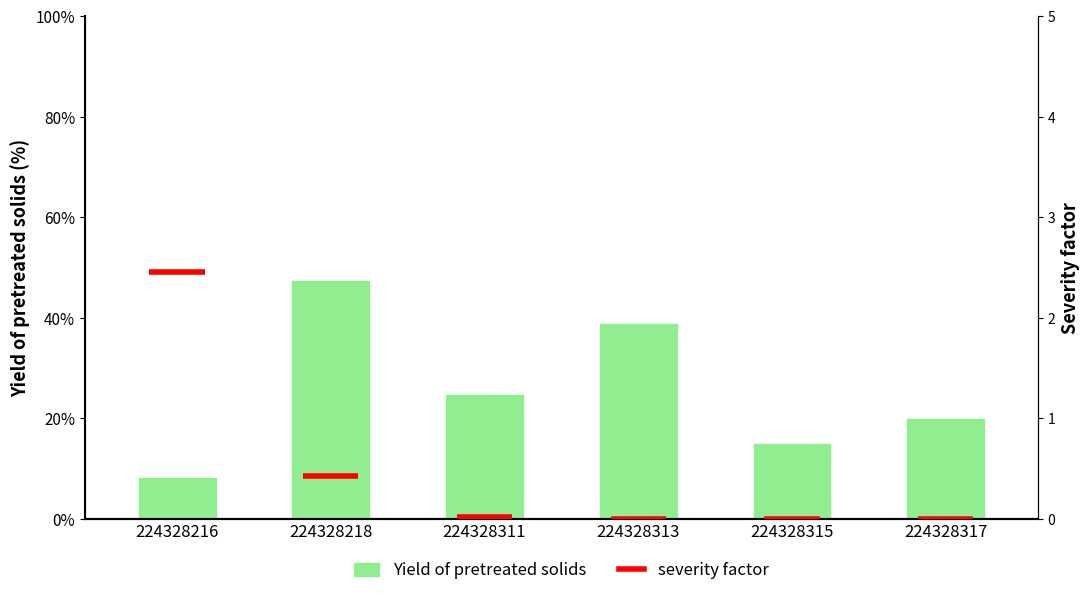

What is the change in value from 224328216 to 224328315?

+6.8